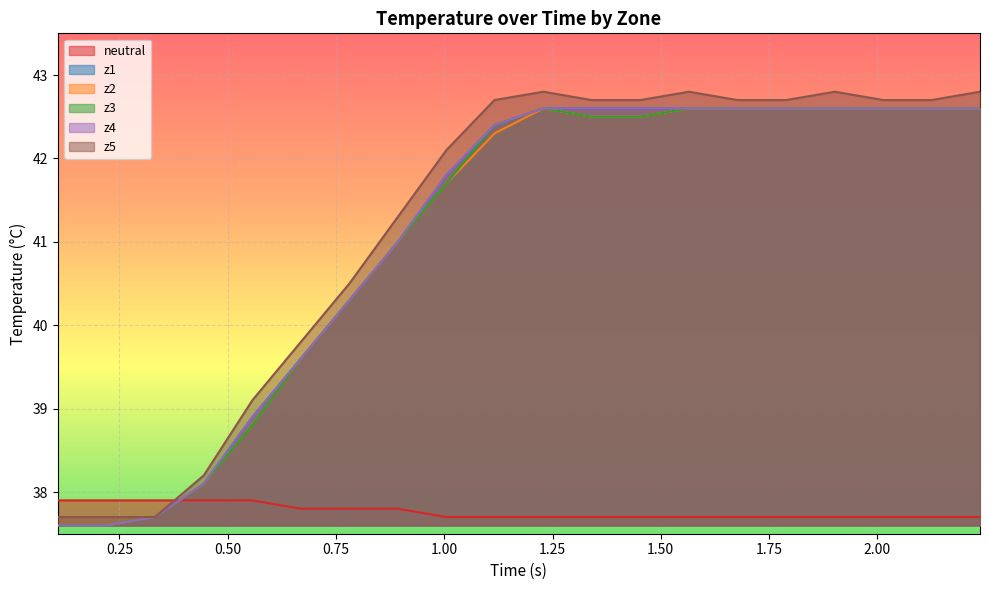

How many neutral values are between 37 and 38?

20